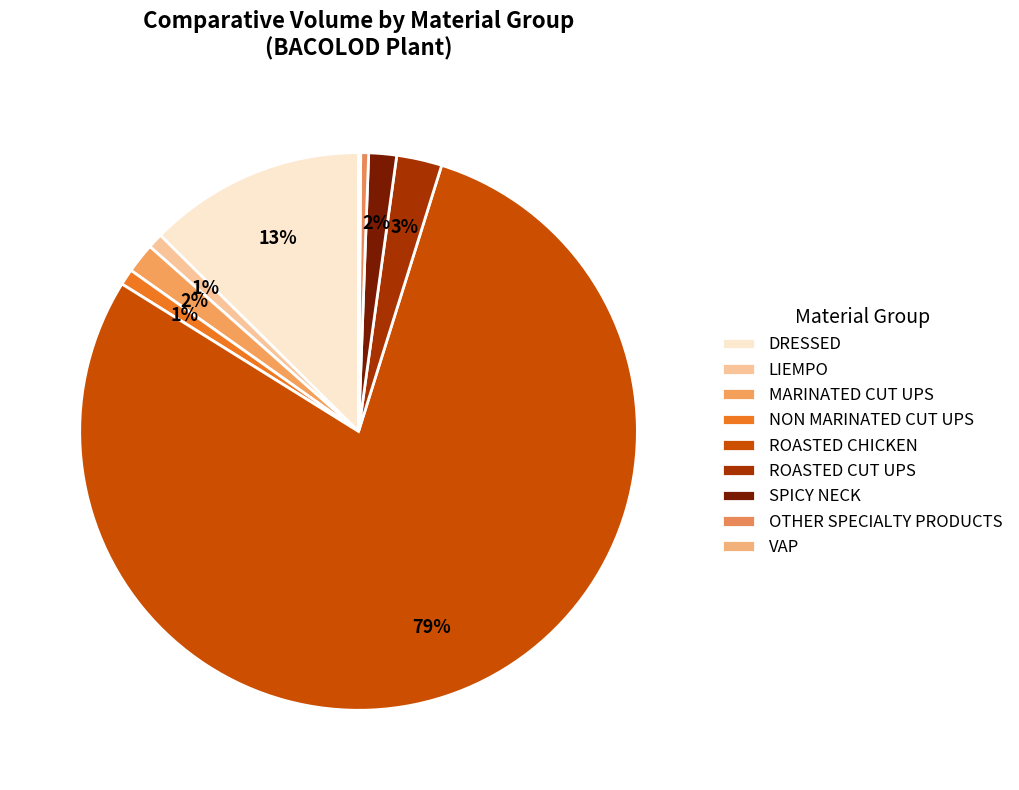

Which slice is the smallest?

VAP